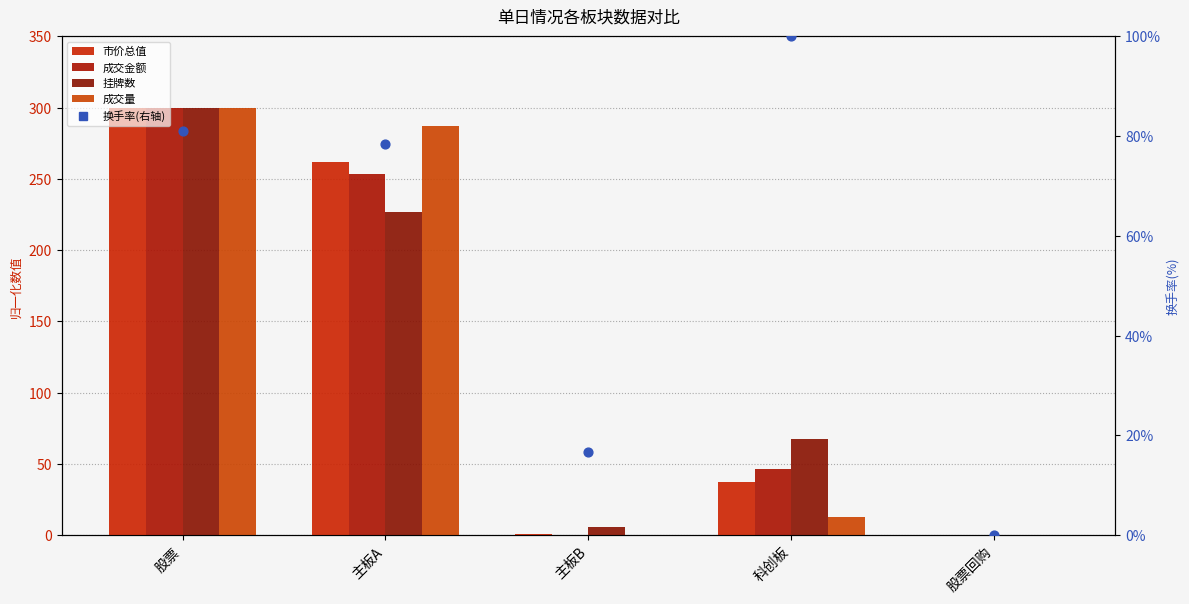

Which series contains the lowest Y value?

市价总值